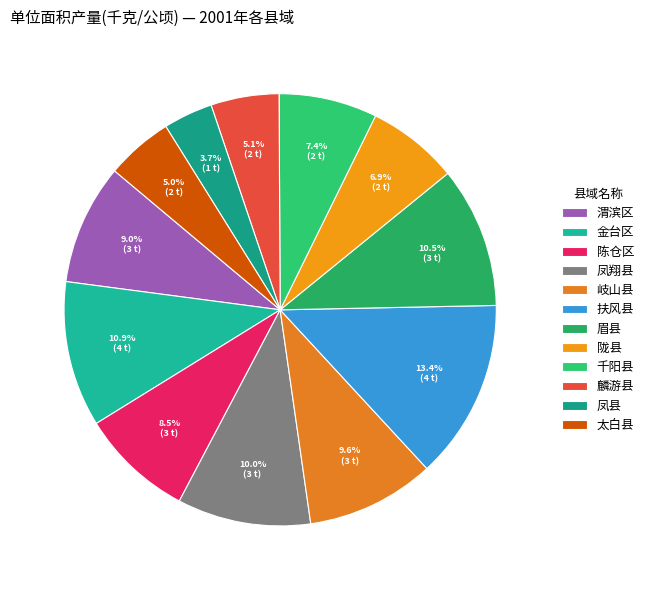

What is the ratio of the value at 太白县 to the value at 陈仓区?

0.6